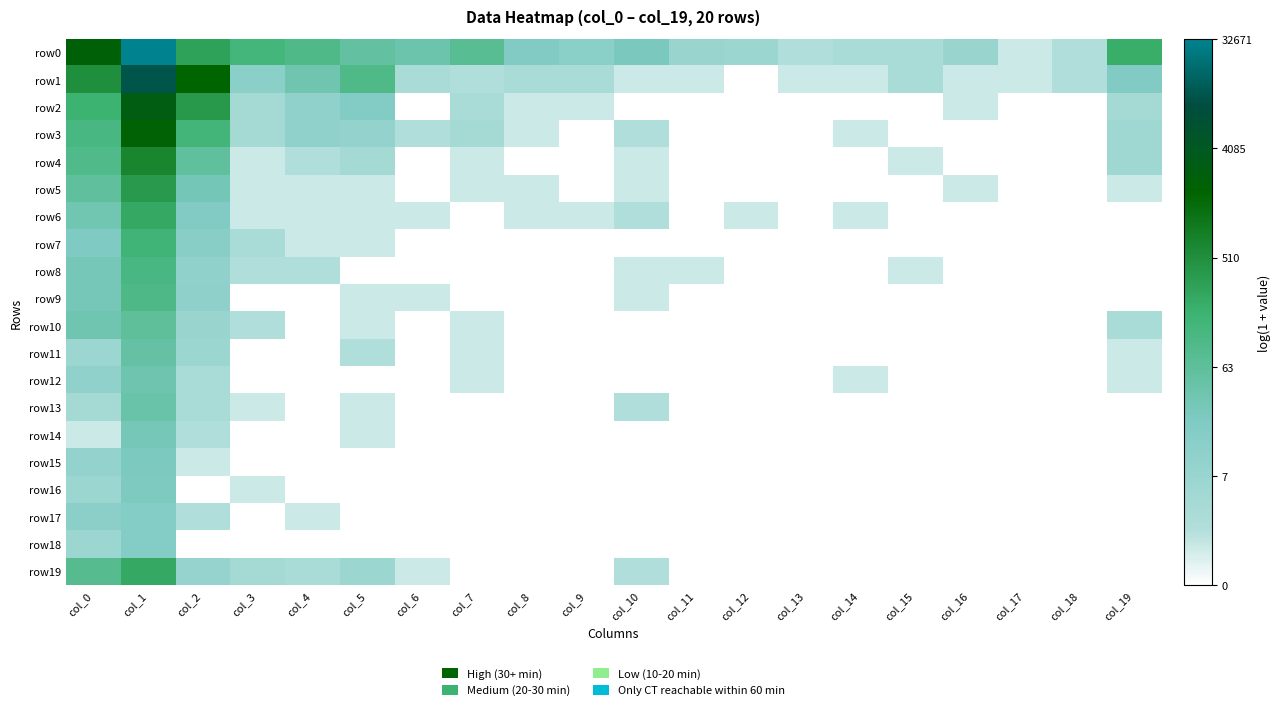

Reading left to right, what are all the values shown in this chart?

row0: col_0=7.7	col_1=10.4	col_2=5.7	col_3=4.9	col_4=4.6	col_5=4.0	col_6=3.7	col_7=4.3	col_8=3.0	col_9=2.7	col_10=3.3	col_11=2.1	col_12=1.9	col_13=1.1	col_14=1.4	col_15=1.4	col_16=2.1	col_17=0.7	col_18=1.1	col_19=5.3
row1: col_0=6.2	col_1=9.3	col_2=7.5	col_3=2.7	col_4=3.6	col_5=4.6	col_6=1.4	col_7=1.1	col_8=1.4	col_9=1.4	col_10=0.7	col_11=0.7	col_12=0.0	col_13=0.7	col_14=0.7	col_15=1.4	col_16=0.7	col_17=0.7	col_18=1.1	col_19=3.0
row2: col_0=5.2	col_1=7.9	col_2=6.0	col_3=1.6	col_4=2.4	col_5=3.0	col_6=0.0	col_7=1.4	col_8=0.7	col_9=0.7	col_10=0.0	col_11=0.0	col_12=0.0	col_13=0.0	col_14=0.0	col_15=0.0	col_16=0.7	col_17=0.0	col_18=0.0	col_19=1.6
row3: col_0=4.8	col_1=7.6	col_2=5.0	col_3=1.6	col_4=2.4	col_5=2.3	col_6=1.1	col_7=1.6	col_8=0.7	col_9=0.0	col_10=1.1	col_11=0.0	col_12=0.0	col_13=0.0	col_14=0.7	col_15=0.0	col_16=0.0	col_17=0.0	col_18=0.0	col_19=1.8
row4: col_0=4.6	col_1=6.5	col_2=4.1	col_3=0.7	col_4=1.1	col_5=1.6	col_6=0.0	col_7=0.7	col_8=0.0	col_9=0.0	col_10=0.7	col_11=0.0	col_12=0.0	col_13=0.0	col_14=0.0	col_15=0.7	col_16=0.0	col_17=0.0	col_18=0.0	col_19=1.8
row5: col_0=4.1	col_1=5.9	col_2=3.5	col_3=0.7	col_4=0.7	col_5=0.7	col_6=0.0	col_7=0.7	col_8=0.7	col_9=0.0	col_10=0.7	col_11=0.0	col_12=0.0	col_13=0.0	col_14=0.0	col_15=0.0	col_16=0.7	col_17=0.0	col_18=0.0	col_19=0.7
row6: col_0=3.6	col_1=5.5	col_2=3.0	col_3=0.7	col_4=0.7	col_5=0.7	col_6=0.7	col_7=0.0	col_8=0.7	col_9=0.7	col_10=1.1	col_11=0.0	col_12=0.7	col_13=0.0	col_14=0.7	col_15=0.0	col_16=0.0	col_17=0.0	col_18=0.0	col_19=0.0
row7: col_0=3.1	col_1=5.0	col_2=2.8	col_3=1.4	col_4=0.7	col_5=0.7	col_6=0.0	col_7=0.0	col_8=0.0	col_9=0.0	col_10=0.0	col_11=0.0	col_12=0.0	col_13=0.0	col_14=0.0	col_15=0.0	col_16=0.0	col_17=0.0	col_18=0.0	col_19=0.0
row8: col_0=3.4	col_1=4.8	col_2=2.4	col_3=1.1	col_4=1.1	col_5=0.0	col_6=0.0	col_7=0.0	col_8=0.0	col_9=0.0	col_10=0.7	col_11=0.7	col_12=0.0	col_13=0.0	col_14=0.0	col_15=0.7	col_16=0.0	col_17=0.0	col_18=0.0	col_19=0.0
row9: col_0=3.4	col_1=4.7	col_2=2.5	col_3=0.0	col_4=0.0	col_5=0.7	col_6=0.7	col_7=0.0	col_8=0.0	col_9=0.0	col_10=0.7	col_11=0.0	col_12=0.0	col_13=0.0	col_14=0.0	col_15=0.0	col_16=0.0	col_17=0.0	col_18=0.0	col_19=0.0
row10: col_0=3.6	col_1=4.1	col_2=2.1	col_3=1.1	col_4=0.0	col_5=0.7	col_6=0.0	col_7=0.7	col_8=0.0	col_9=0.0	col_10=0.0	col_11=0.0	col_12=0.0	col_13=0.0	col_14=0.0	col_15=0.0	col_16=0.0	col_17=0.0	col_18=0.0	col_19=1.4
row11: col_0=1.9	col_1=3.9	col_2=1.9	col_3=0.0	col_4=0.0	col_5=1.1	col_6=0.0	col_7=0.7	col_8=0.0	col_9=0.0	col_10=0.0	col_11=0.0	col_12=0.0	col_13=0.0	col_14=0.0	col_15=0.0	col_16=0.0	col_17=0.0	col_18=0.0	col_19=0.7
row12: col_0=2.4	col_1=3.7	col_2=1.4	col_3=0.0	col_4=0.0	col_5=0.0	col_6=0.0	col_7=0.7	col_8=0.0	col_9=0.0	col_10=0.0	col_11=0.0	col_12=0.0	col_13=0.0	col_14=0.7	col_15=0.0	col_16=0.0	col_17=0.0	col_18=0.0	col_19=0.7
row13: col_0=1.6	col_1=3.8	col_2=1.4	col_3=0.7	col_4=0.0	col_5=0.7	col_6=0.0	col_7=0.0	col_8=0.0	col_9=0.0	col_10=1.1	col_11=0.0	col_12=0.0	col_13=0.0	col_14=0.0	col_15=0.0	col_16=0.0	col_17=0.0	col_18=0.0	col_19=0.0
row14: col_0=0.7	col_1=3.4	col_2=1.1	col_3=0.0	col_4=0.0	col_5=0.7	col_6=0.0	col_7=0.0	col_8=0.0	col_9=0.0	col_10=0.0	col_11=0.0	col_12=0.0	col_13=0.0	col_14=0.0	col_15=0.0	col_16=0.0	col_17=0.0	col_18=0.0	col_19=0.0
row15: col_0=2.3	col_1=3.2	col_2=0.7	col_3=0.0	col_4=0.0	col_5=0.0	col_6=0.0	col_7=0.0	col_8=0.0	col_9=0.0	col_10=0.0	col_11=0.0	col_12=0.0	col_13=0.0	col_14=0.0	col_15=0.0	col_16=0.0	col_17=0.0	col_18=0.0	col_19=0.0
row16: col_0=1.9	col_1=3.2	col_2=0.0	col_3=0.7	col_4=0.0	col_5=0.0	col_6=0.0	col_7=0.0	col_8=0.0	col_9=0.0	col_10=0.0	col_11=0.0	col_12=0.0	col_13=0.0	col_14=0.0	col_15=0.0	col_16=0.0	col_17=0.0	col_18=0.0	col_19=0.0
row17: col_0=2.6	col_1=2.9	col_2=1.1	col_3=0.0	col_4=0.7	col_5=0.0	col_6=0.0	col_7=0.0	col_8=0.0	col_9=0.0	col_10=0.0	col_11=0.0	col_12=0.0	col_13=0.0	col_14=0.0	col_15=0.0	col_16=0.0	col_17=0.0	col_18=0.0	col_19=0.0
row18: col_0=1.9	col_1=2.9	col_2=0.0	col_3=0.0	col_4=0.0	col_5=0.0	col_6=0.0	col_7=0.0	col_8=0.0	col_9=0.0	col_10=0.0	col_11=0.0	col_12=0.0	col_13=0.0	col_14=0.0	col_15=0.0	col_16=0.0	col_17=0.0	col_18=0.0	col_19=0.0
row19: col_0=4.4	col_1=5.4	col_2=2.2	col_3=1.6	col_4=1.4	col_5=1.9	col_6=0.7	col_7=0.0	col_8=0.0	col_9=0.0	col_10=1.1	col_11=0.0	col_12=0.0	col_13=0.0	col_14=0.0	col_15=0.0	col_16=0.0	col_17=0.0	col_18=0.0	col_19=0.0